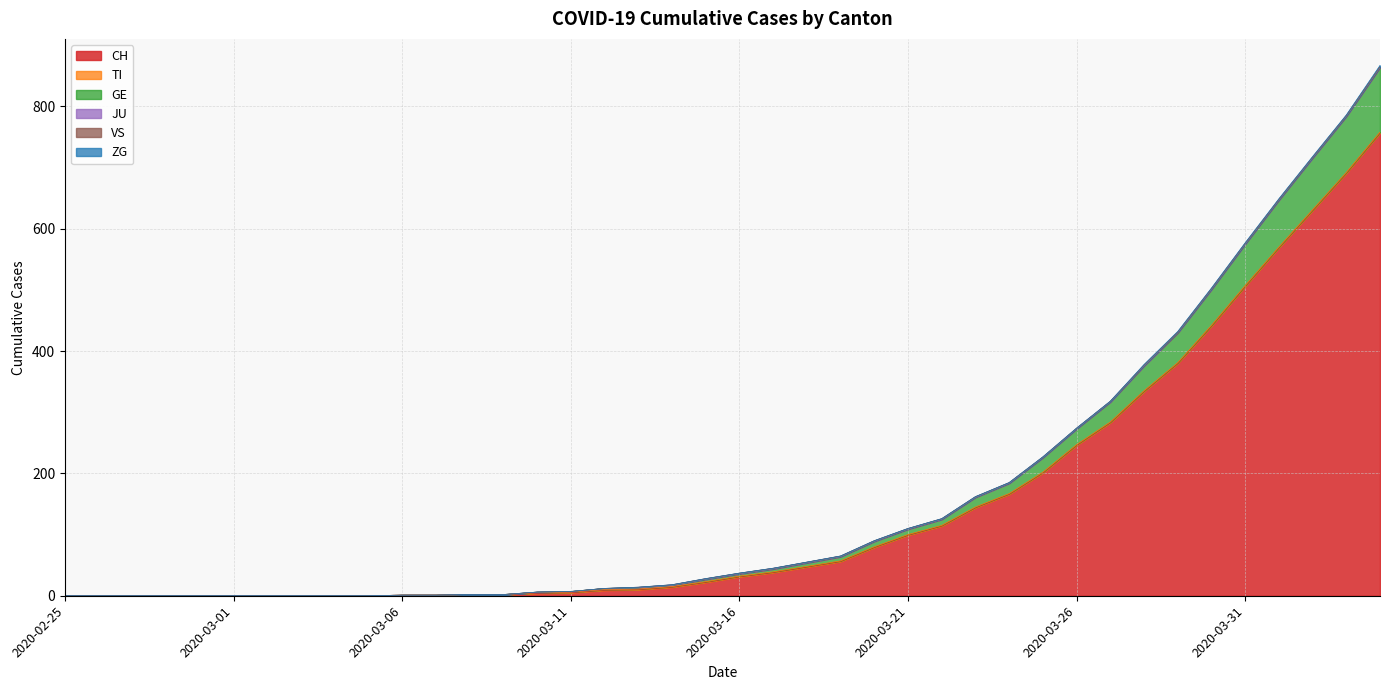

True or false: JU and GE intersect in this chart.

False